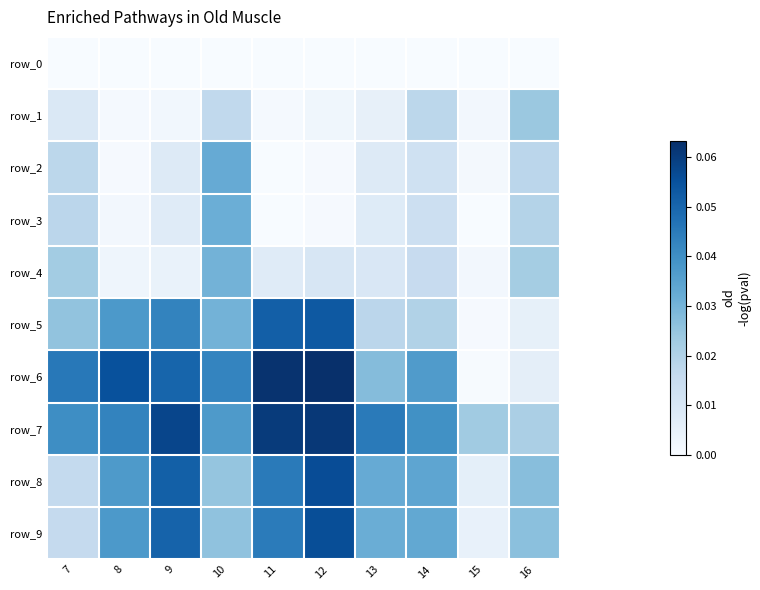

Which series has the largest total across all categories?

row_7